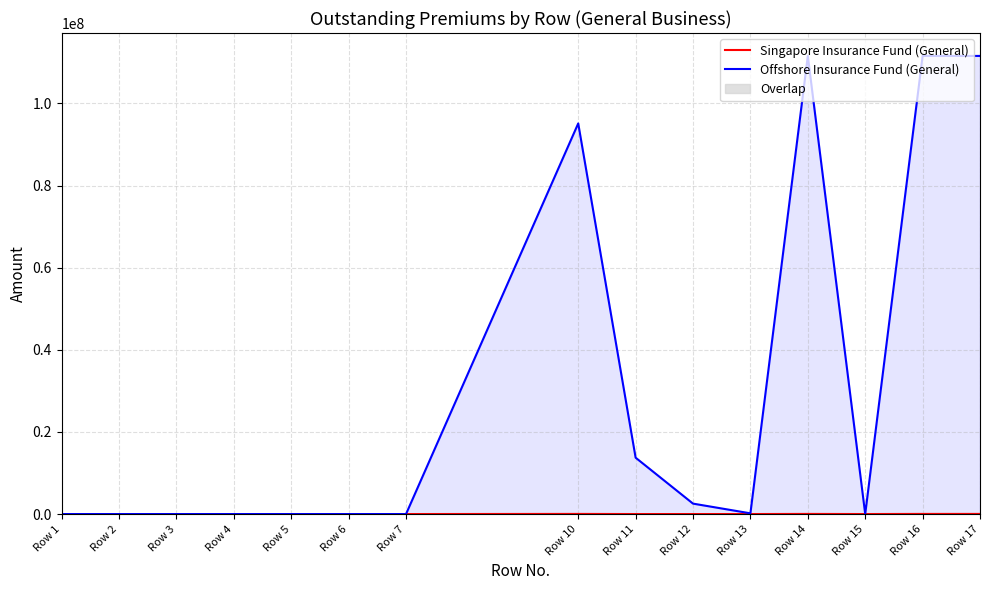

True or false: Singapore Insurance Fund (General) has a value of 30032 at Row 14.

True